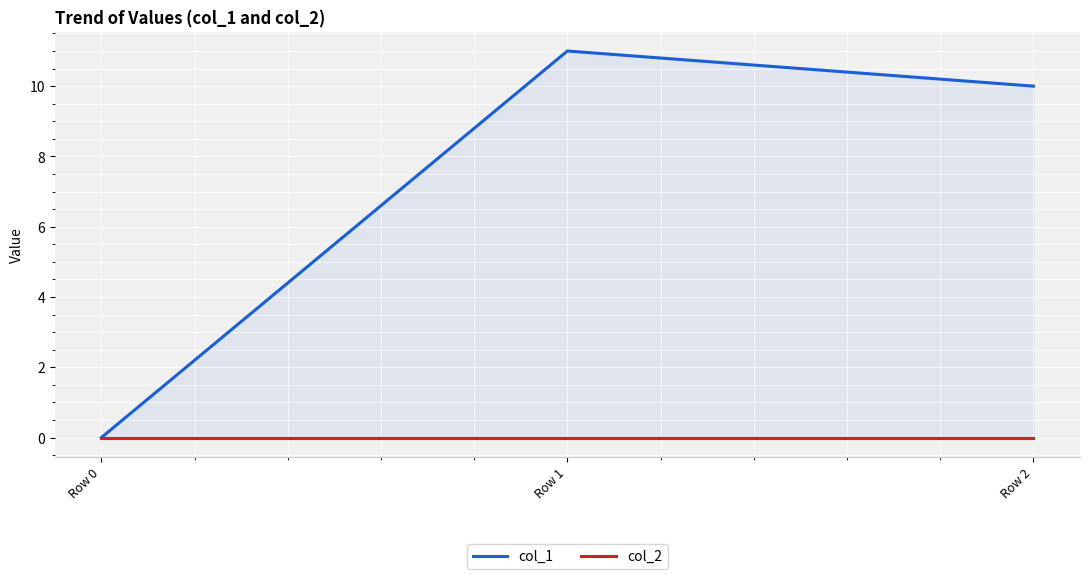

Reading left to right, extract all data points from this chart.

col_1: 0	11	10
col_2: 0	0	0